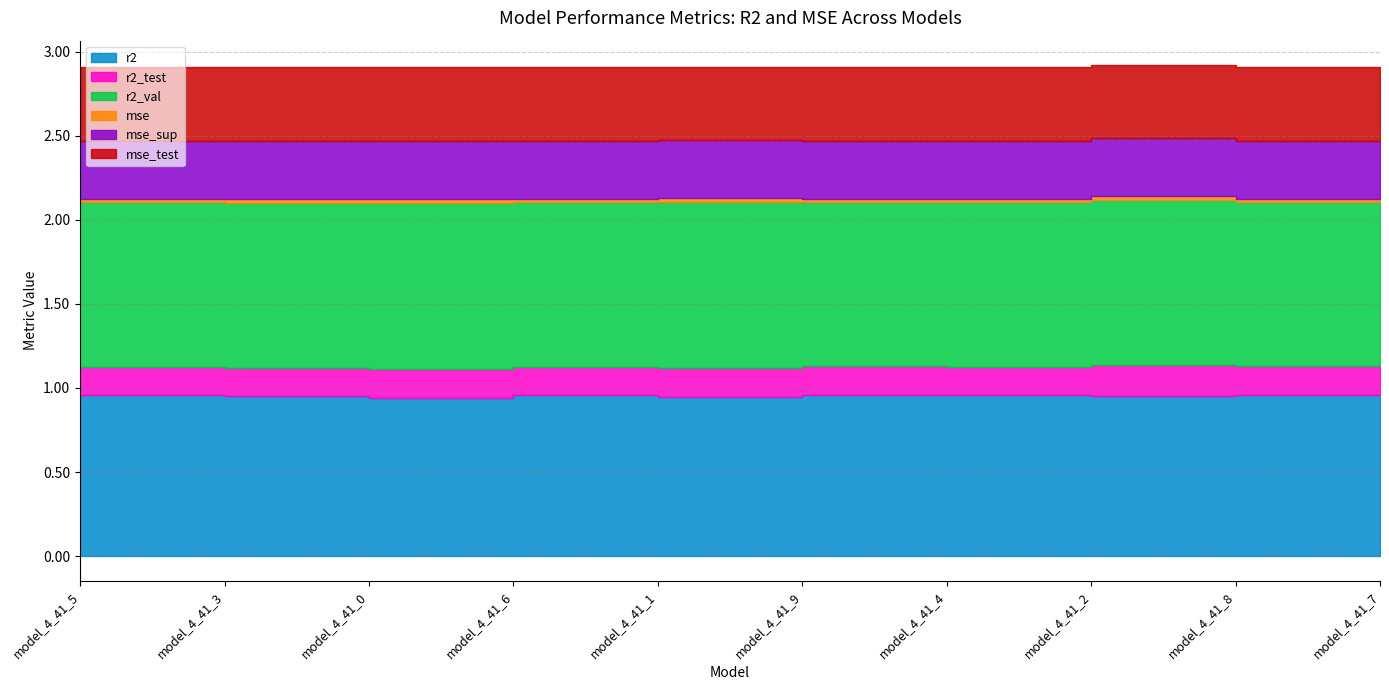

What is the maximum value for r2?

1.0